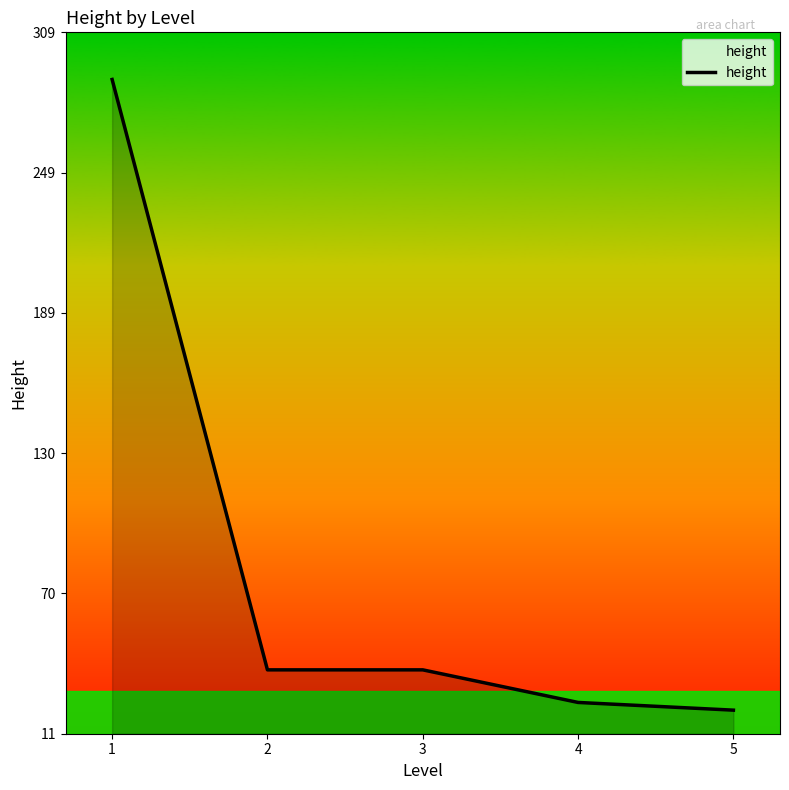

Is it true that the value at 1 is 289.0?

True